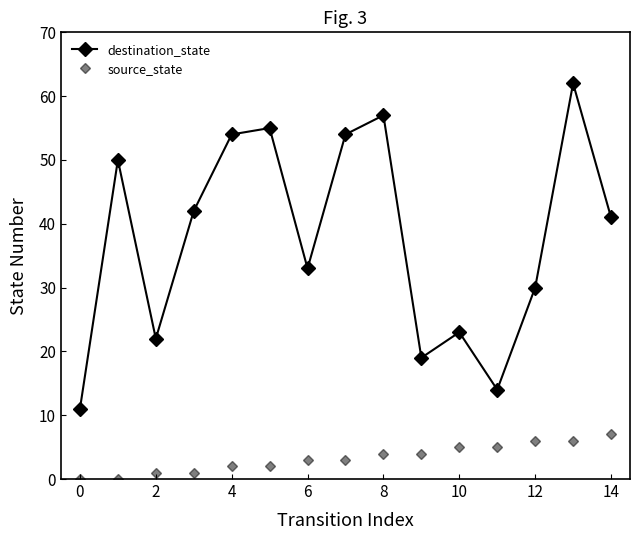

Is this an area chart (filled region under the line)?

No